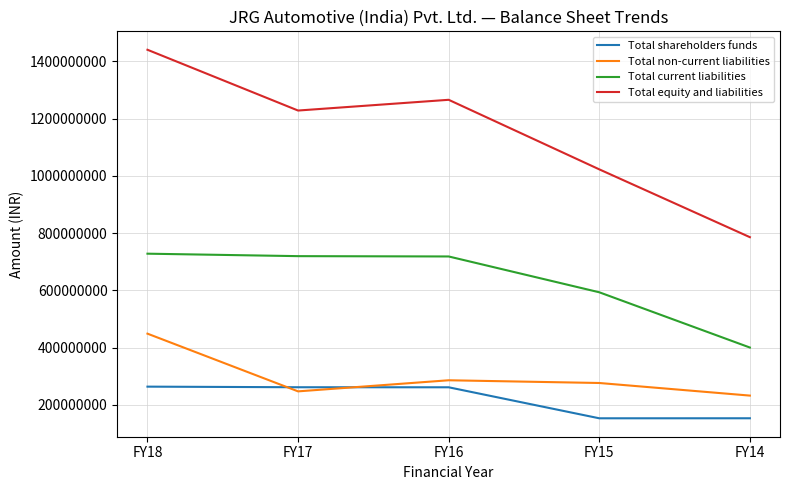

At which category is the sum across all series the highest?

FY18